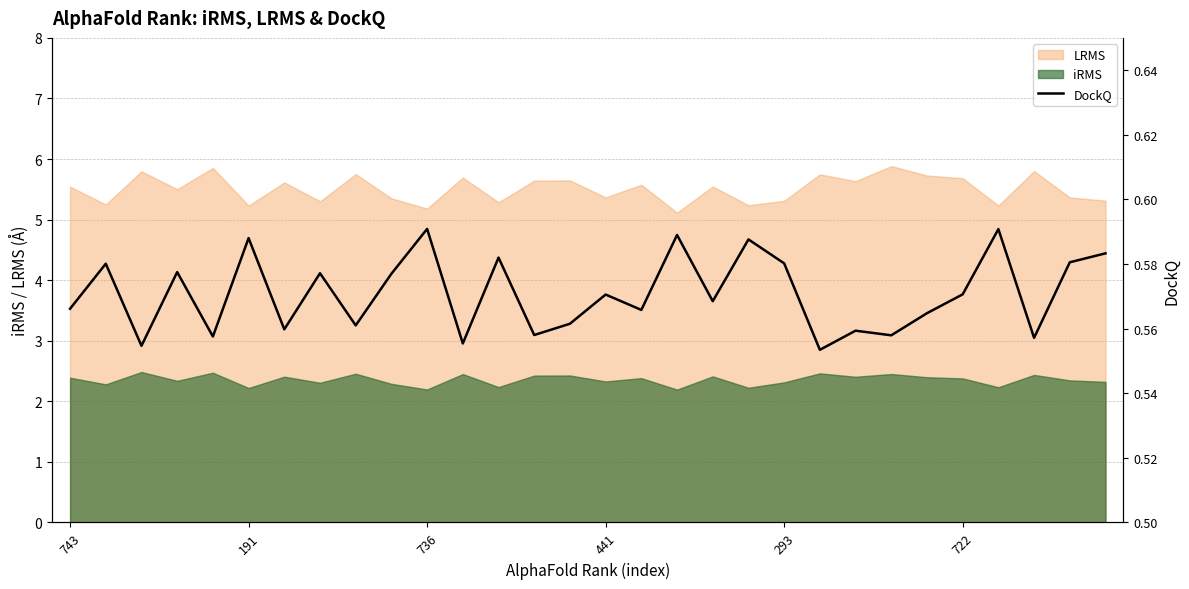

True or false: LRMS and iRMS intersect in this chart.

False